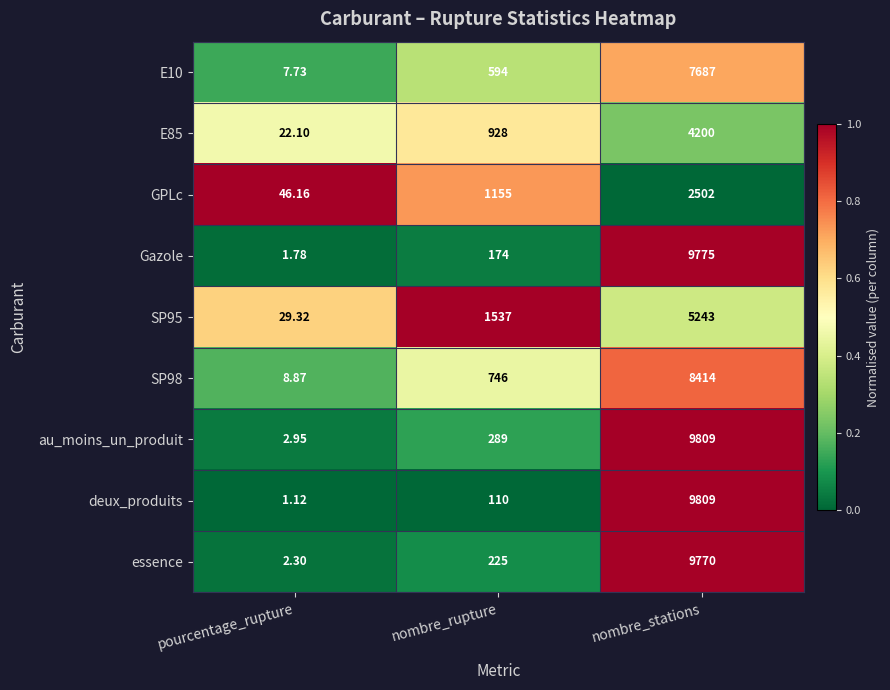

What is the greatest value displayed?

9809.0